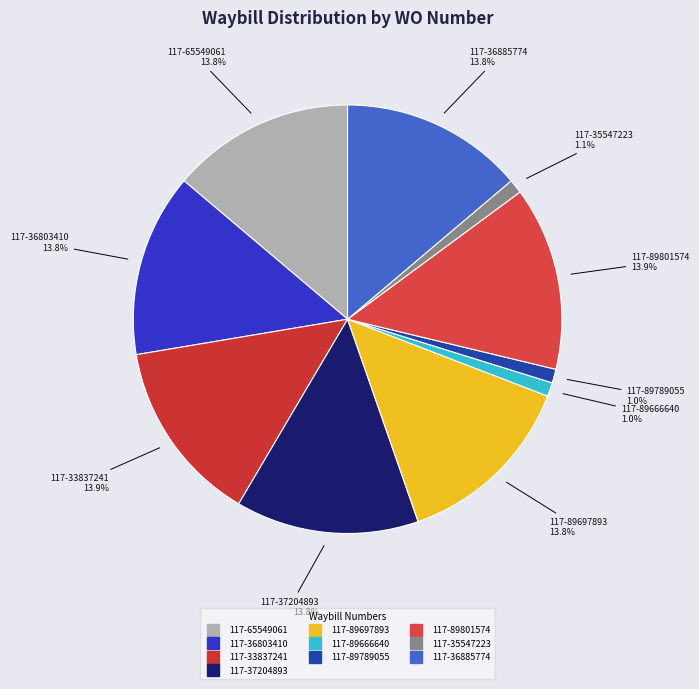

What percentage is NOT represented by 117-36803410?

86.2%